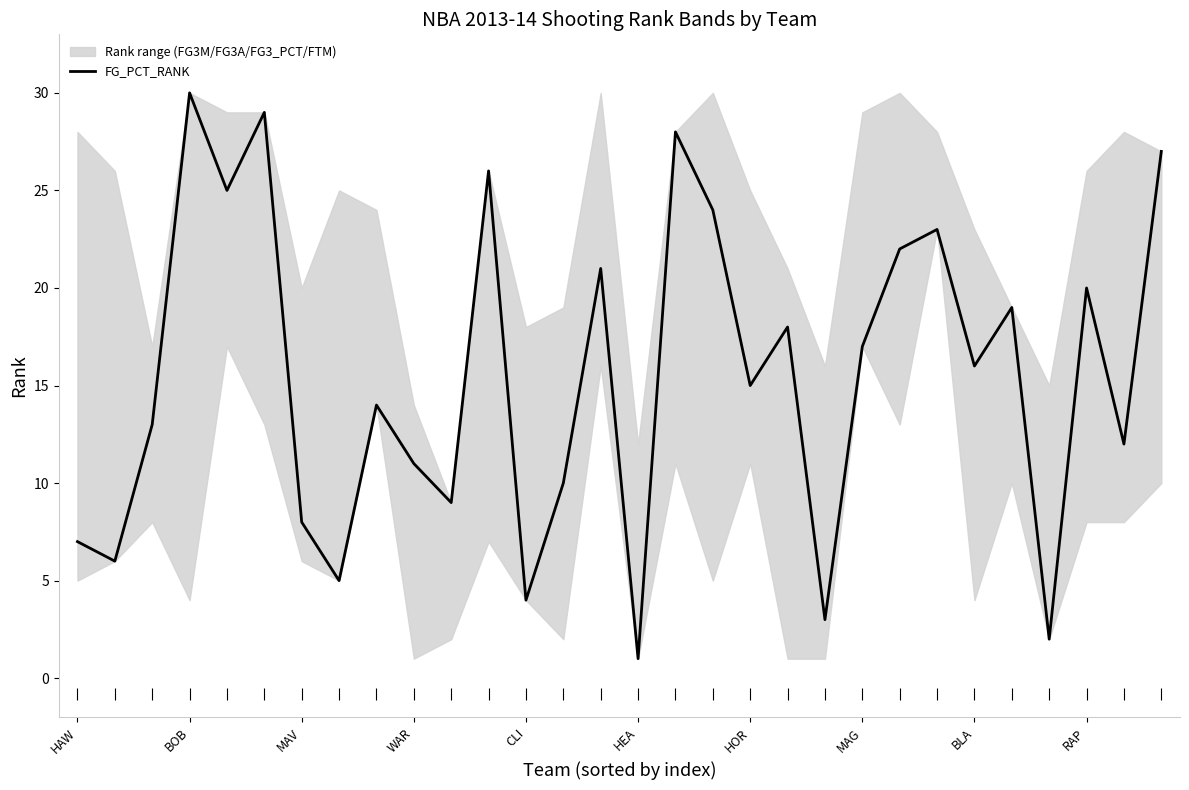

What is the greatest value displayed?

30